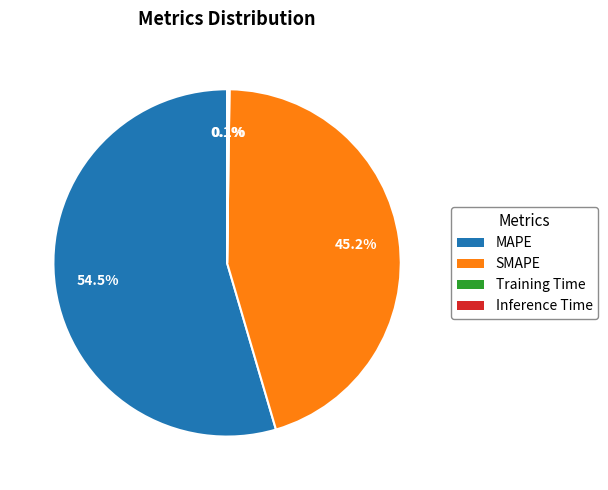

Does MAPE account for over 50% of the chart?

Yes